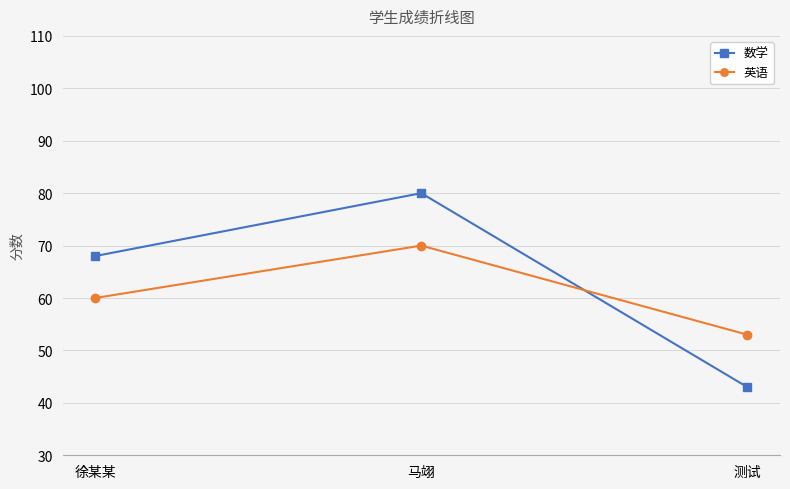

Which series has the widest spread of values?

数学